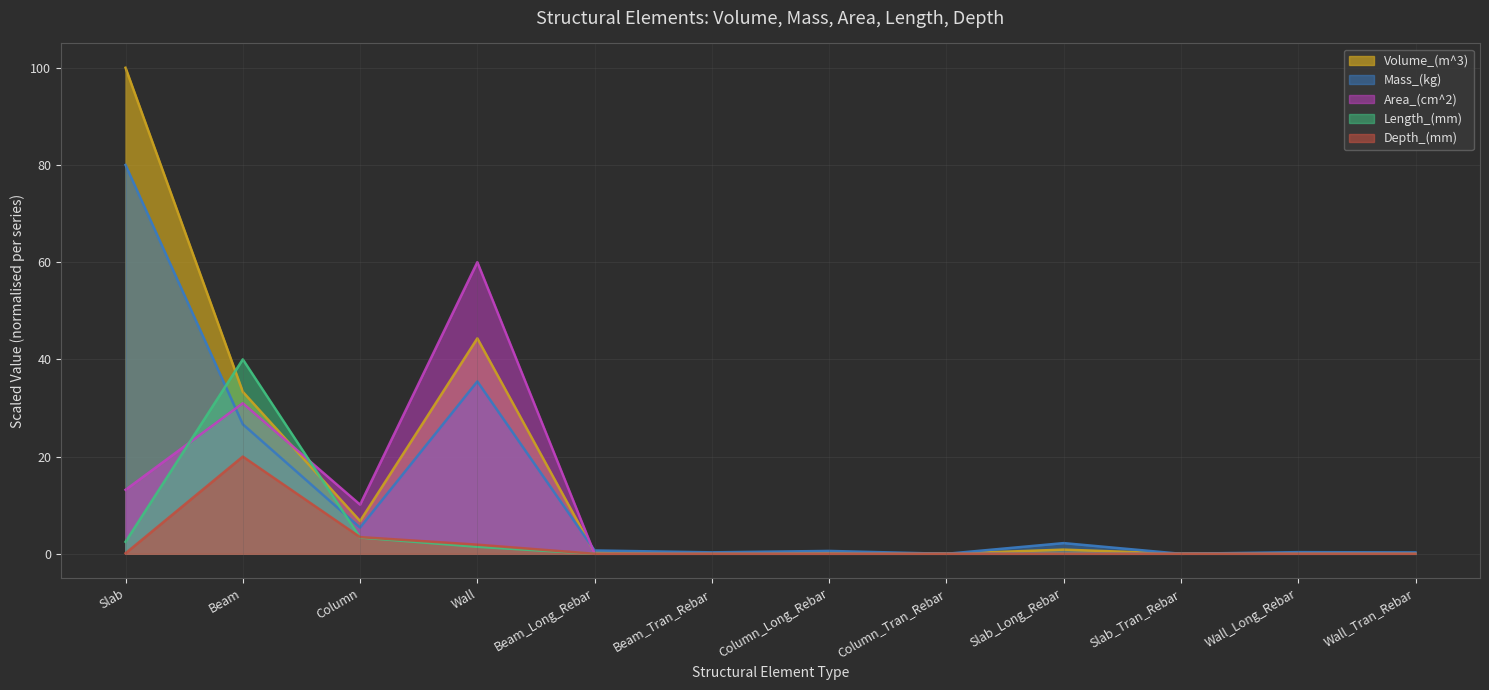

How many times do Length_(mm) and Area_(cm^2) cross each other?

2